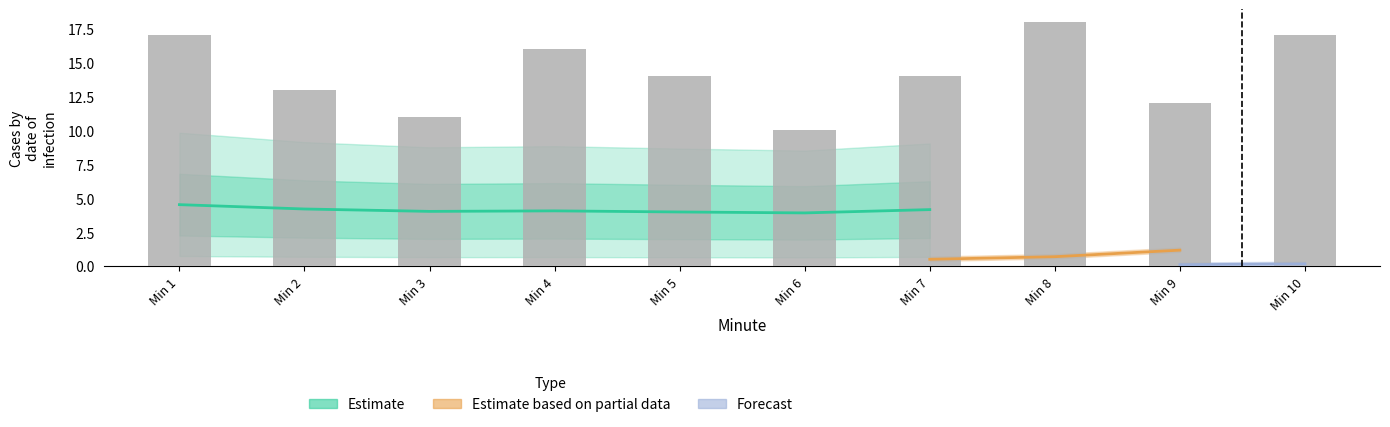

Is it true that T+ equals 18 at 8?

True